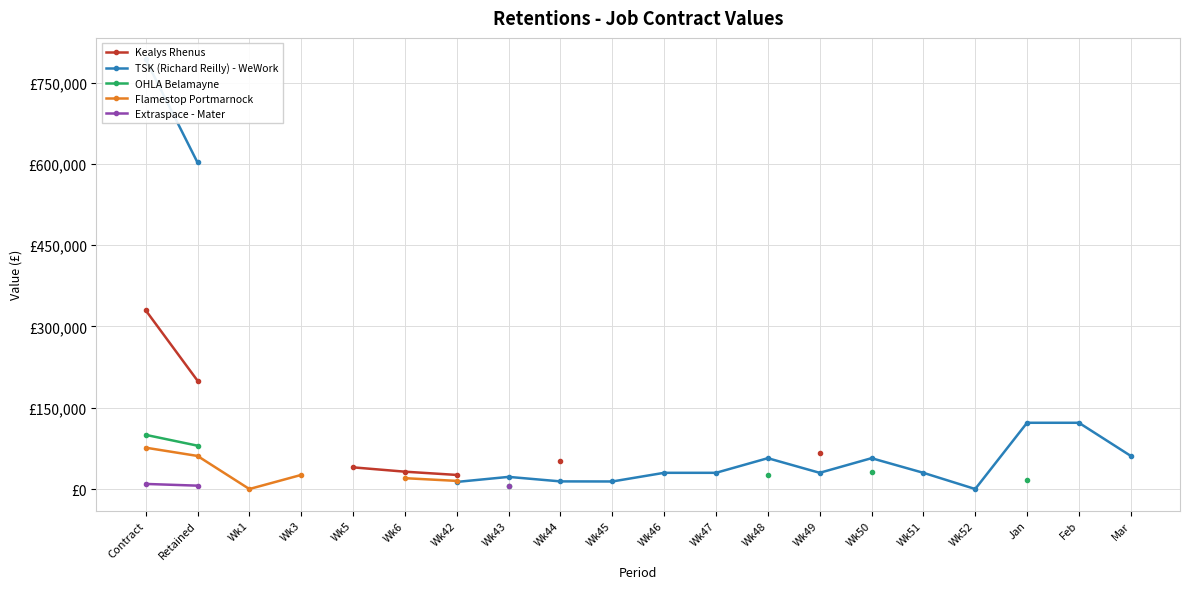

Is the value of OHLA Belamayne at Wk42 greater than the value of TSK (Richard Reilly) - WeWork at Feb?

No